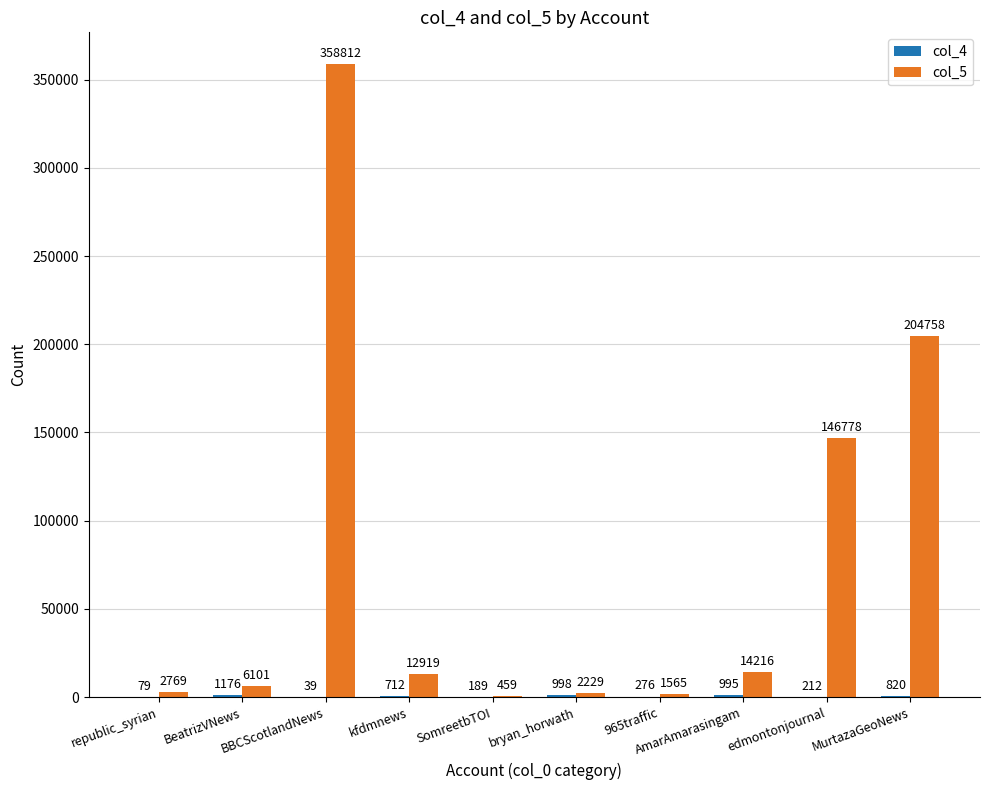

What is the sum of the col_5 values at bryan_horwath and SomreetbTOI?

2688